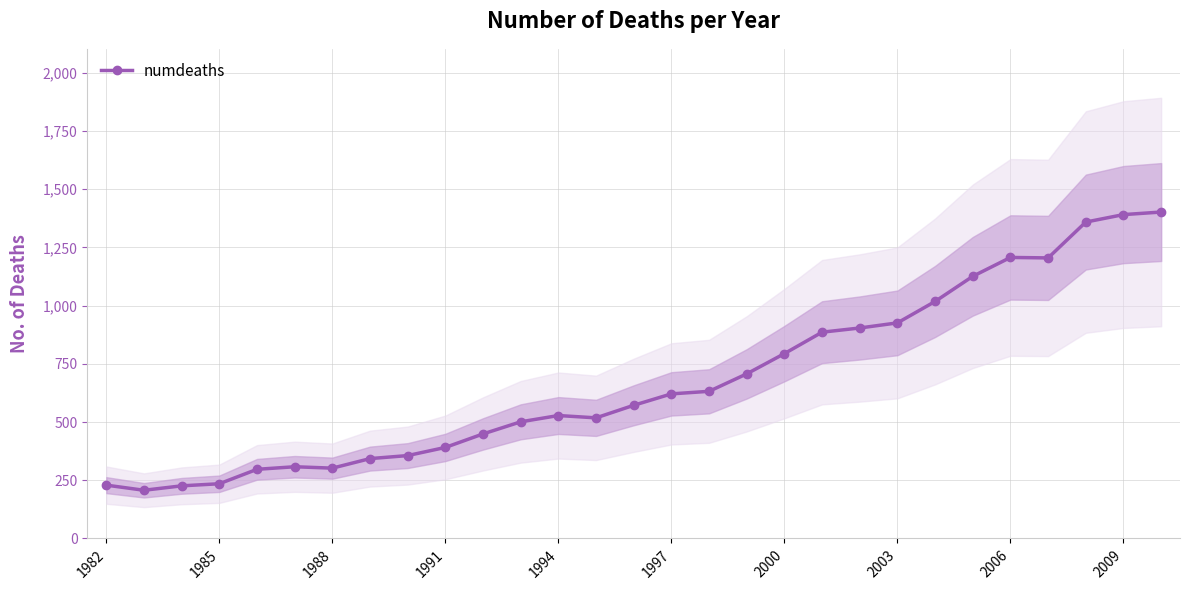

What is the change in value from 1985 to 15?

+414